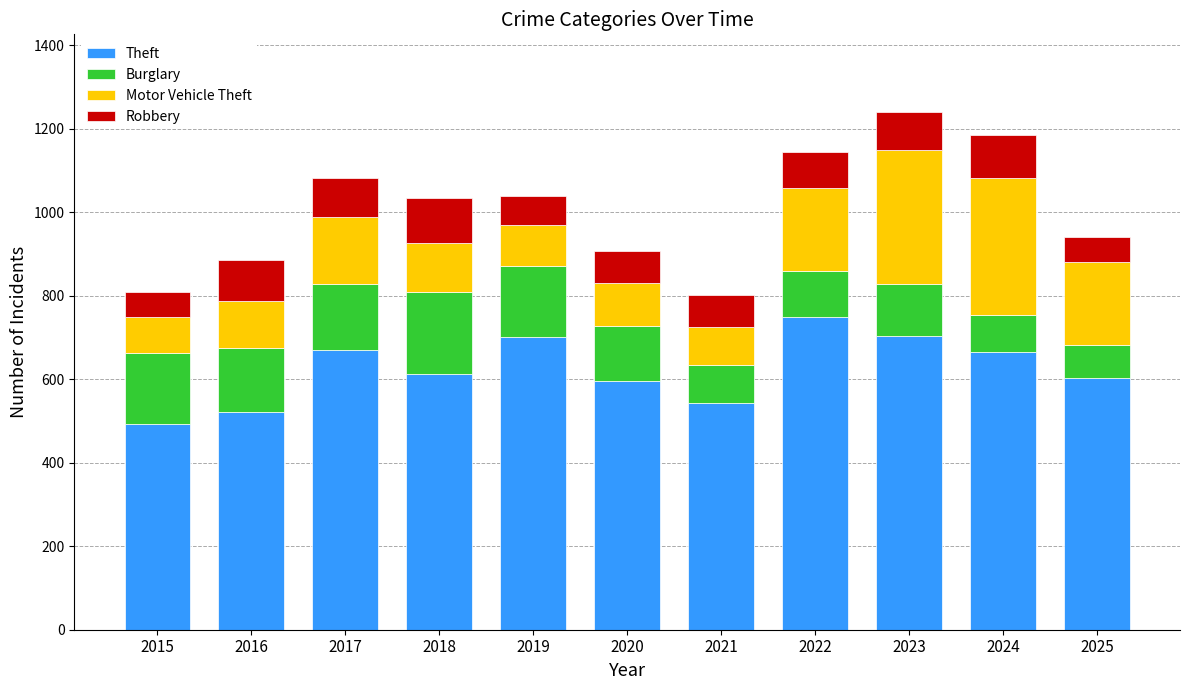

Which category has the highest value in the Theft series?

2022